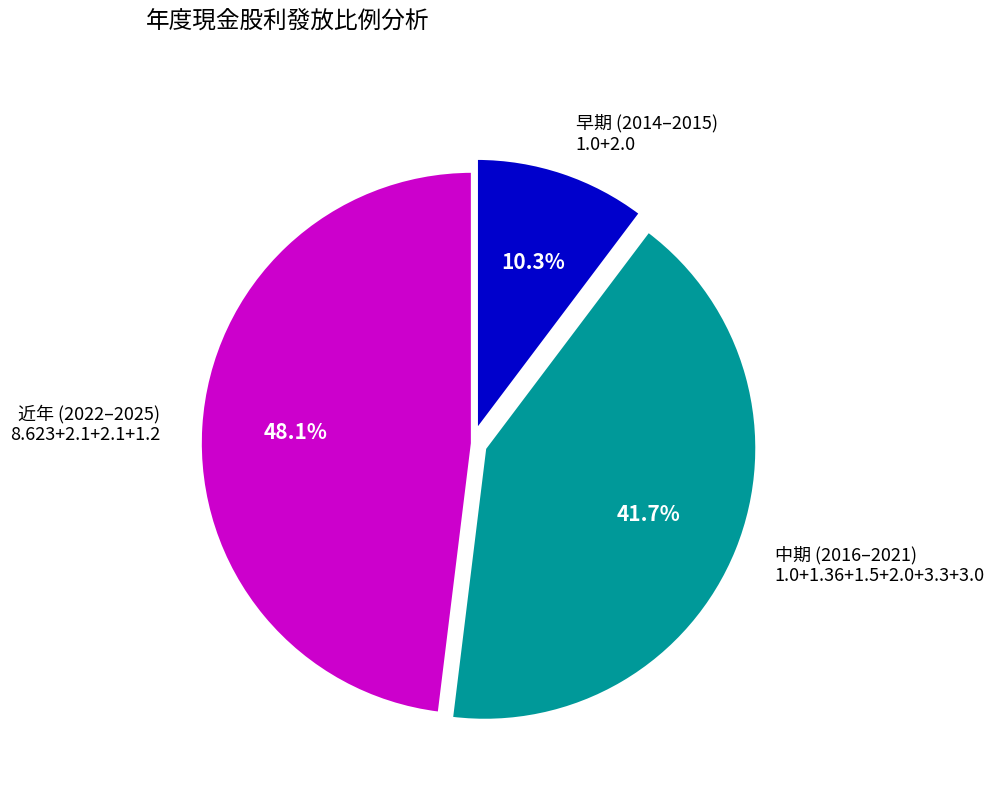

How many slices are in this pie chart?

3